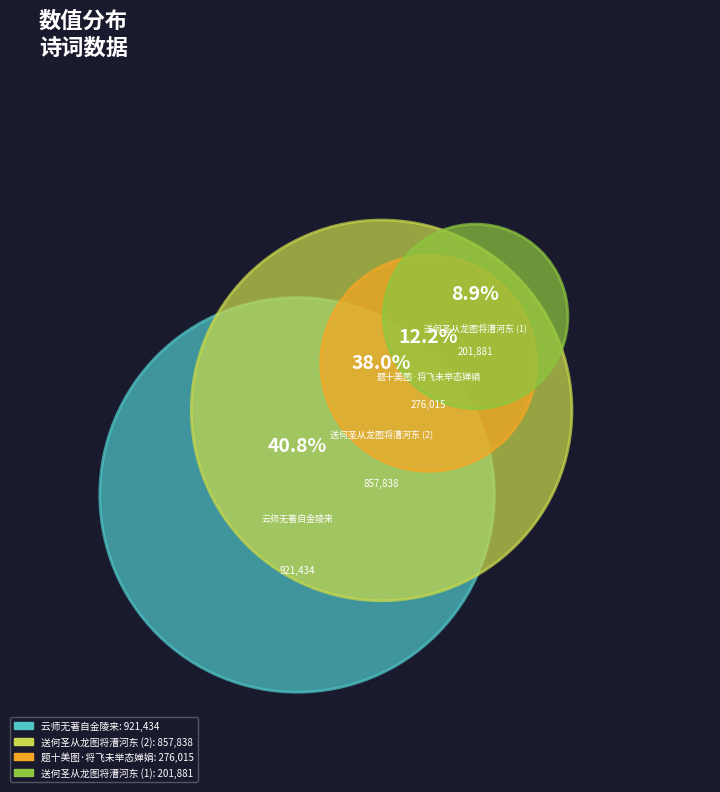

Is 题十美图·将飞未举态婵娟 the majority of the pie?

No